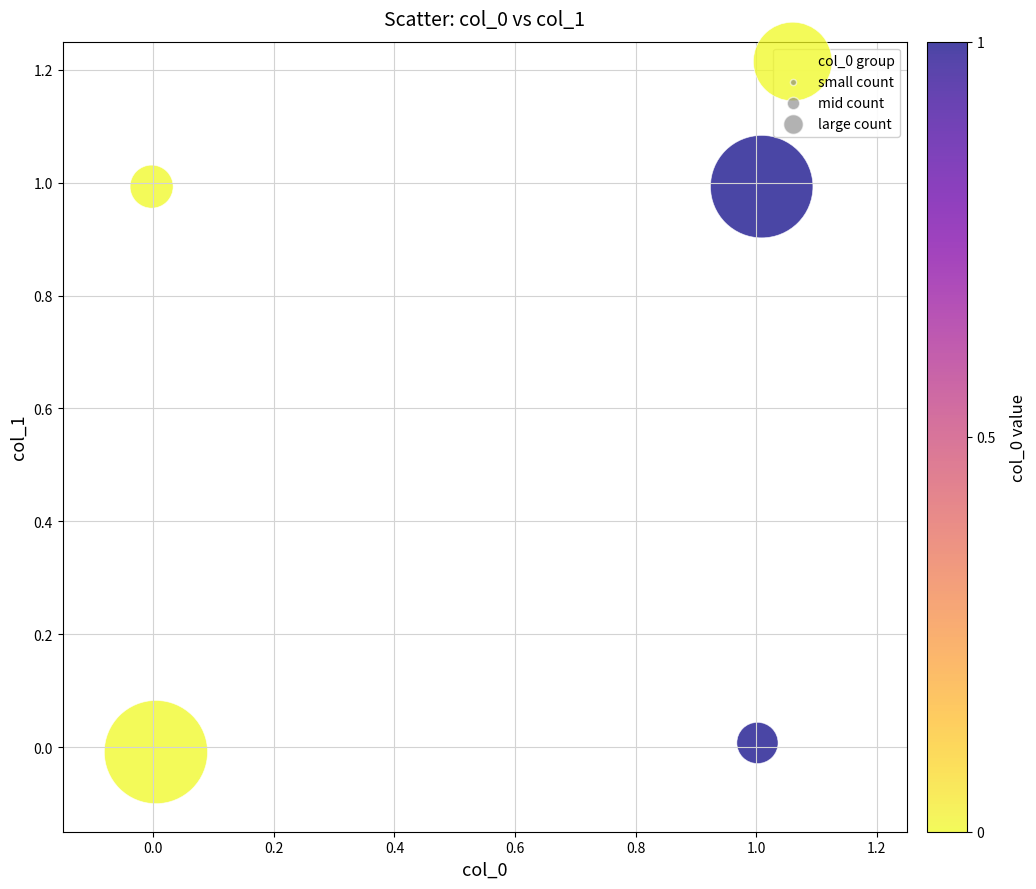

What is the range of Y values (max minus min)?

1.0